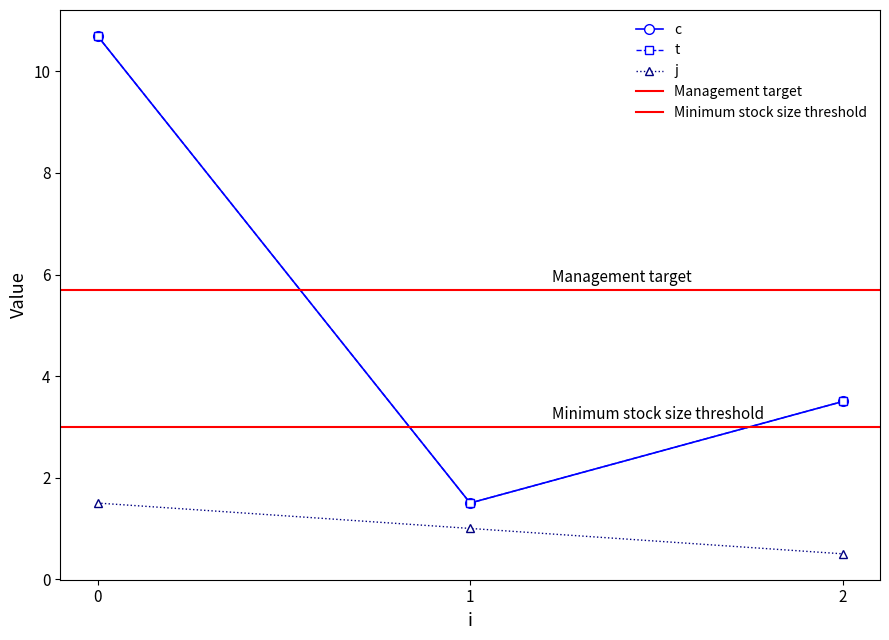

At which label does t reach its minimum?

1